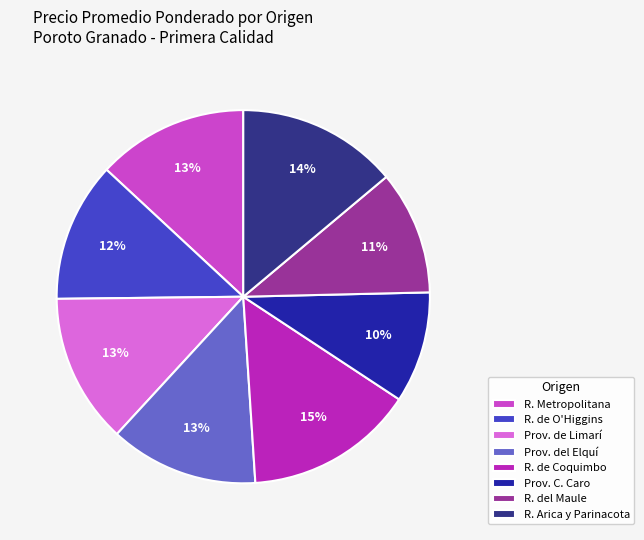

What is the ratio of the value at R. Arica y Parinacota to the value at R. del Maule?

1.3